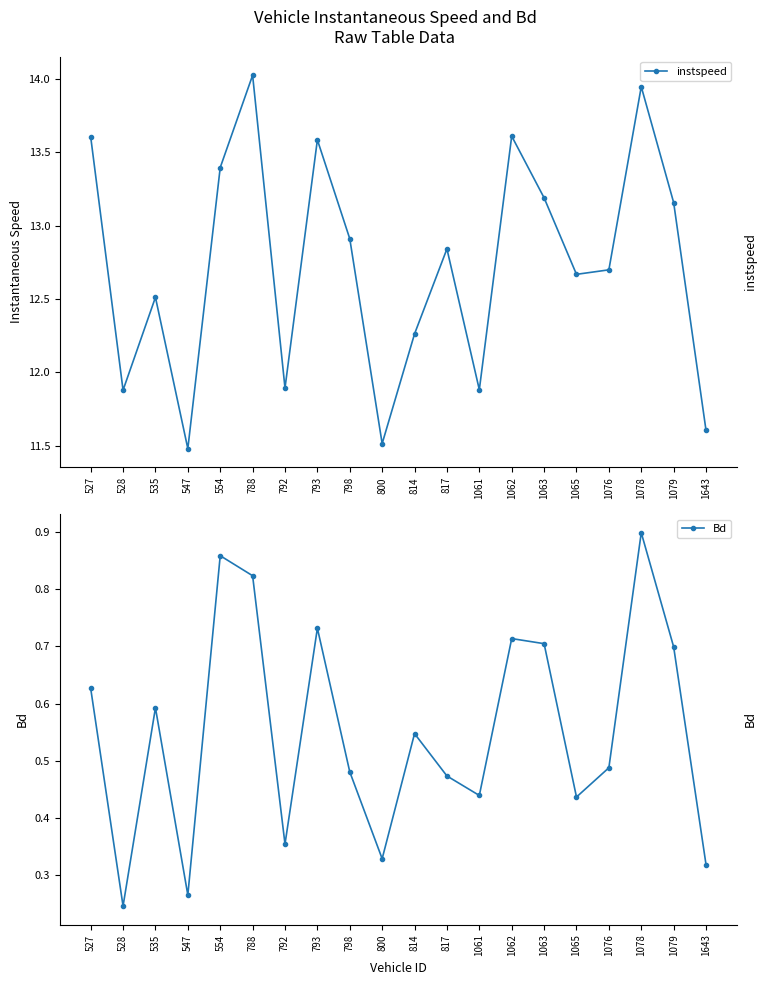

Reading left to right, extract all data points from this chart.

instspeed: 13.6	11.9	12.5	11.5	13.4	14.0	11.9	13.6	12.9	11.5	12.3	12.8	11.9	13.6	13.2	12.7	12.7	13.9	13.2	11.6
Bd: 0.6	0.2	0.6	0.3	0.9	0.8	0.4	0.7	0.5	0.3	0.5	0.5	0.4	0.7	0.7	0.4	0.5	0.9	0.7	0.3